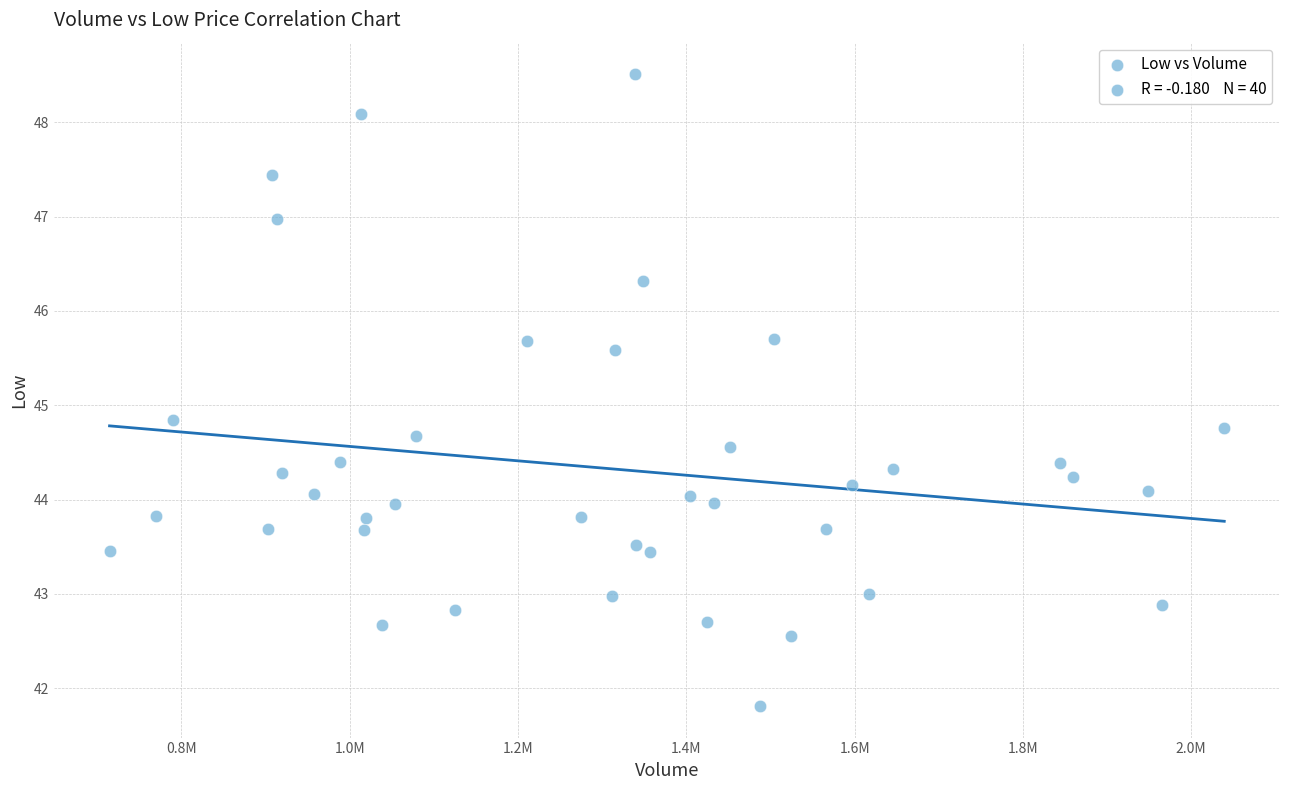

What is the range of X values (max minus min)?

1324800.0